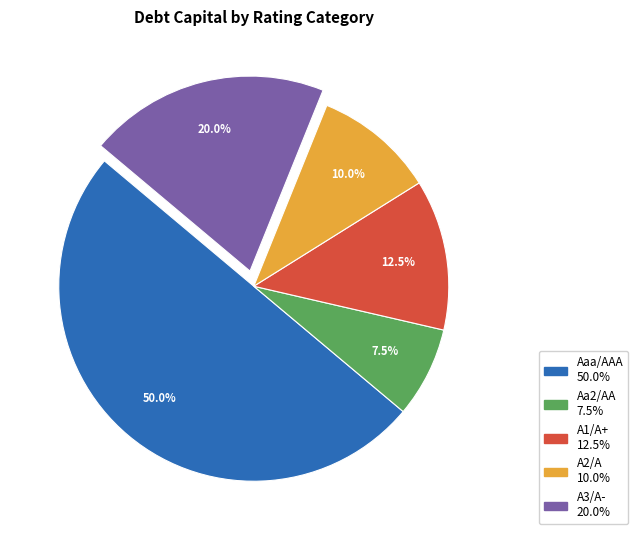

Does A3/A- represent more than half of the total?

No